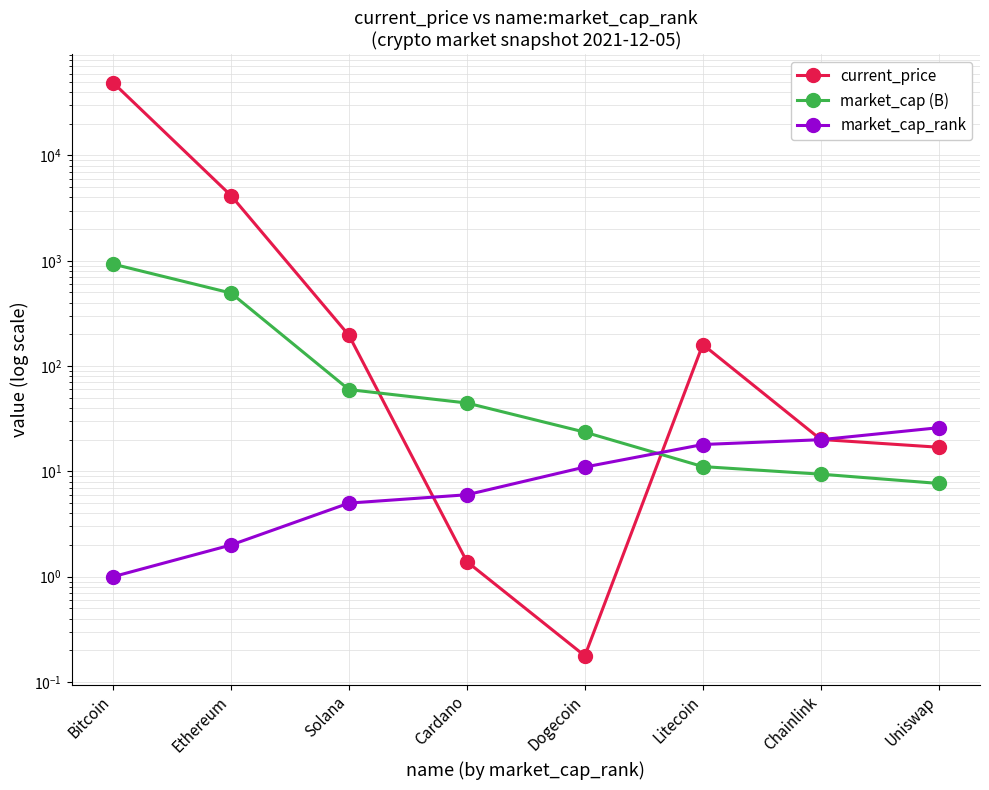

True or false: current_price and market_cap_rank intersect in this chart.

True